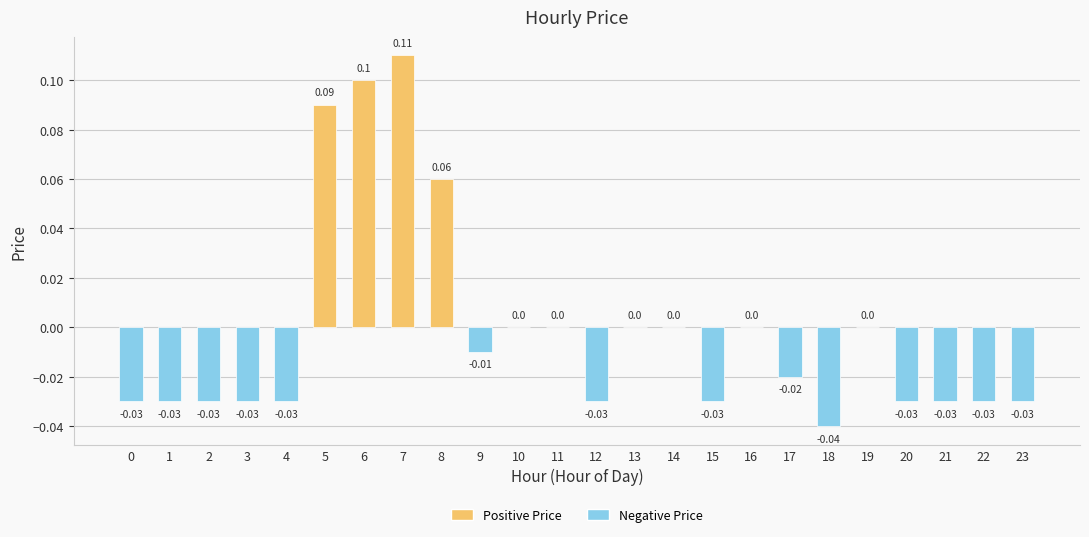

Which has a higher value, 9 or 12?

9